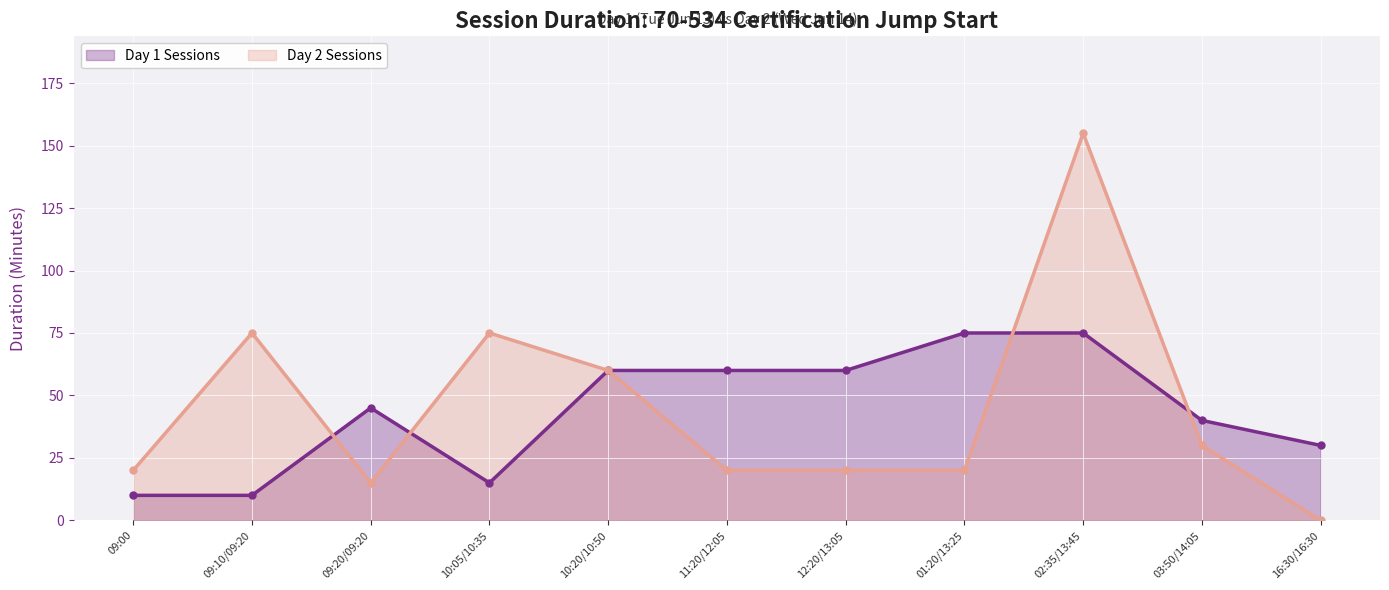

What is the difference between the maximum and minimum values in the Day 1 Sessions series?

65